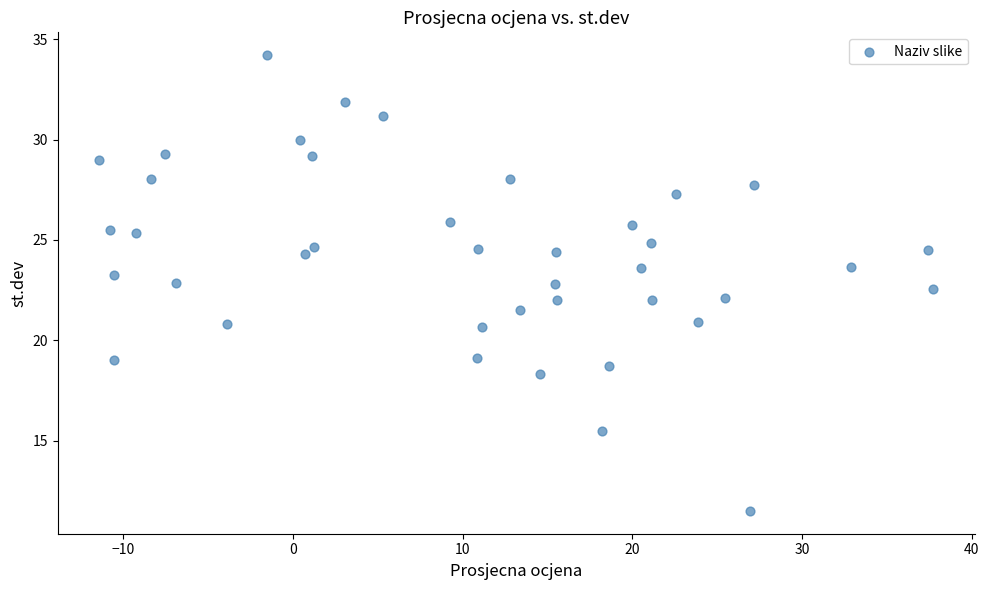

What is the range of Y values (max minus min)?

22.7